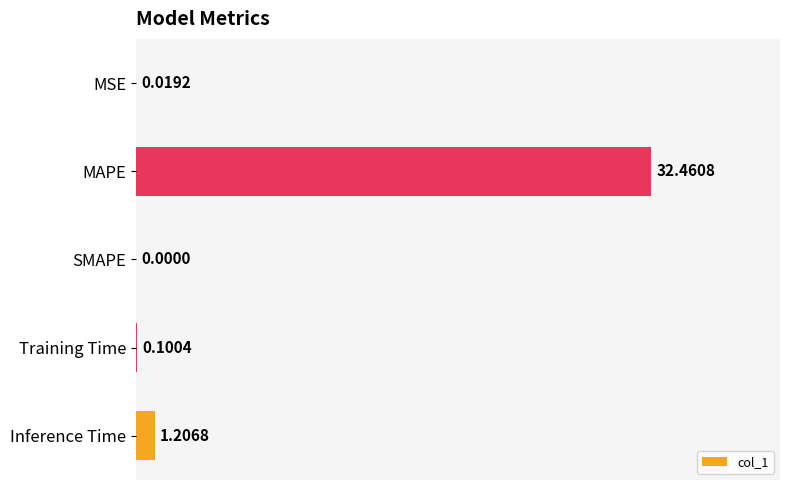

At which category does the chart reach its peak across all series?

MAPE